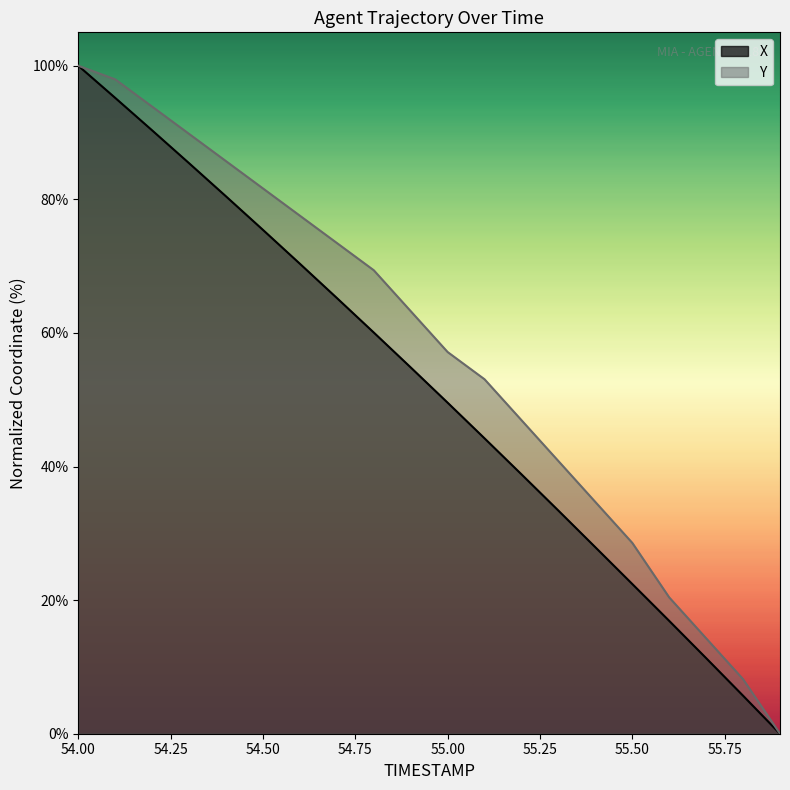

Which series has the widest spread of values?

X